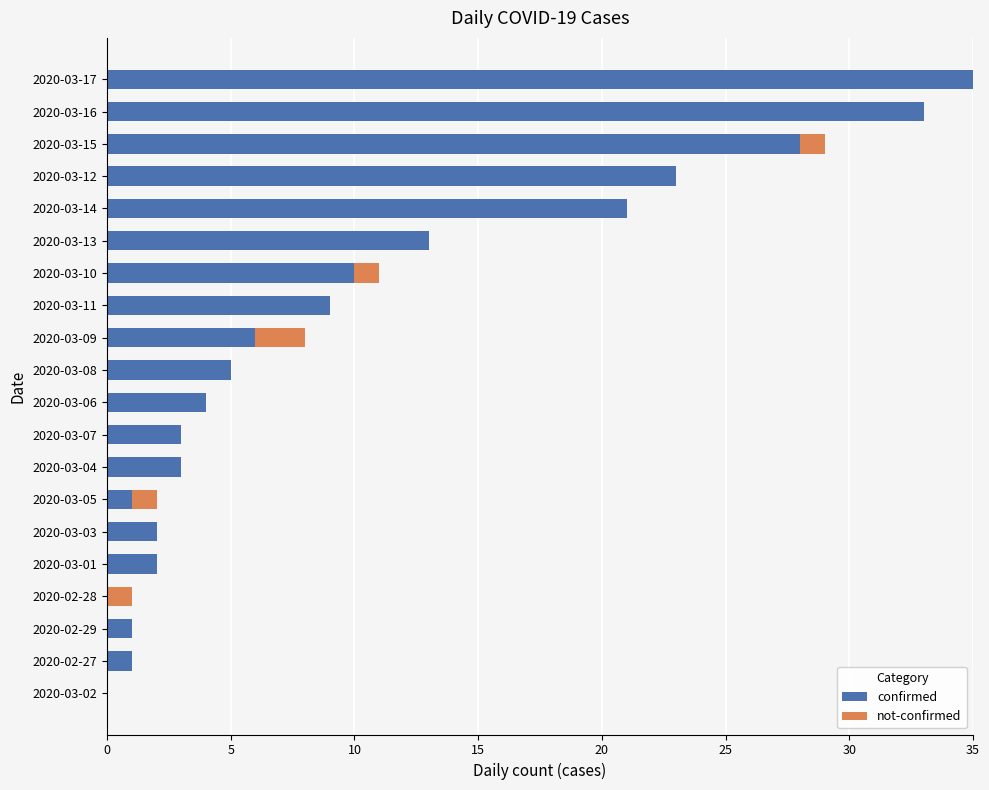

What is the total value across all series at 2020-03-04?

3